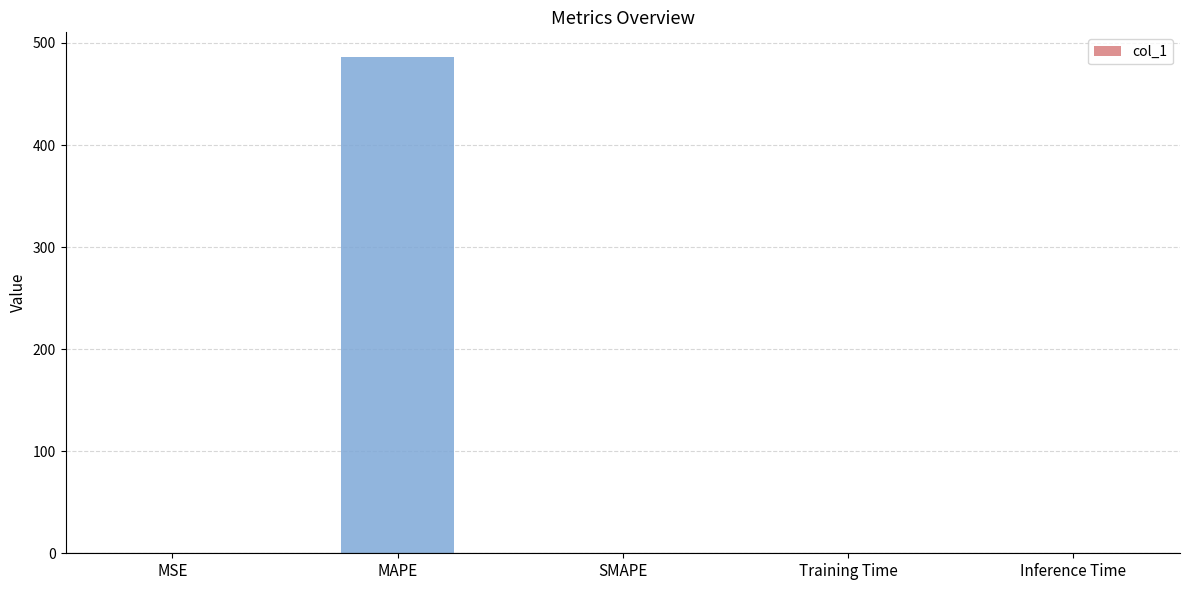

What is the sum of all values?

486.5